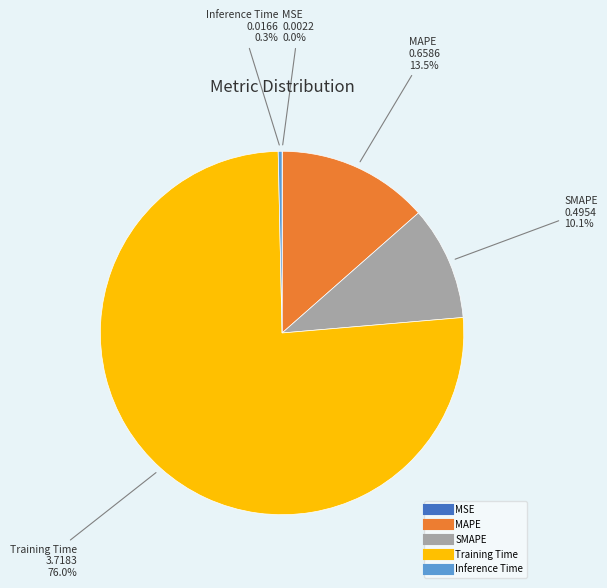

To the nearest percent, what is the average slice percentage?

20%